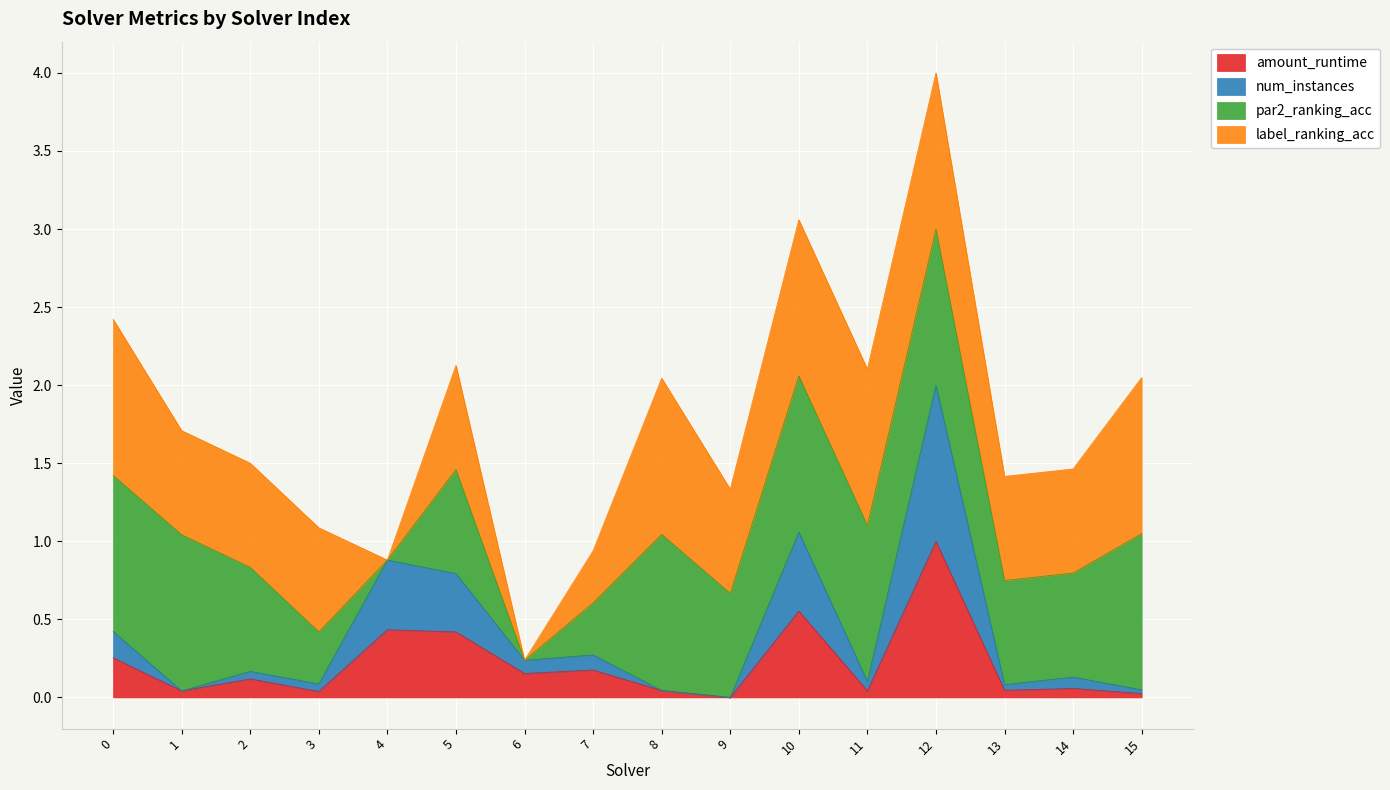

At which category does num_instances reach its first local valley?

1